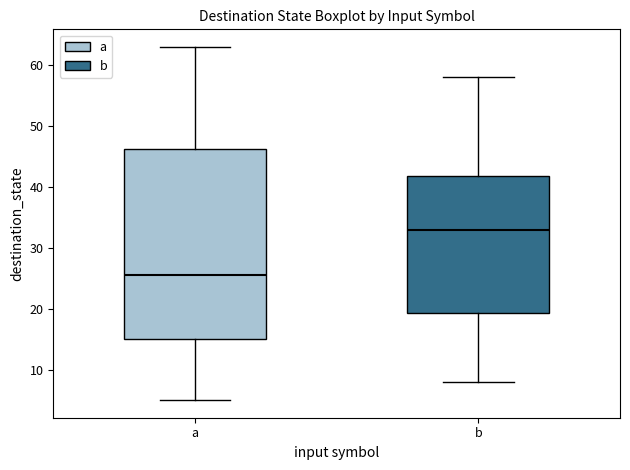

Reading left to right, read every box against the y-axis: the position of its median line, the range the box covers, and the ends of its whiskers. The values are not printed on the chart, so give them approximately, as read against the axis.

a: median 26, box 15 to 46, whiskers 5 to 63
b: median 33, box 19 to 42, whiskers 8 to 58